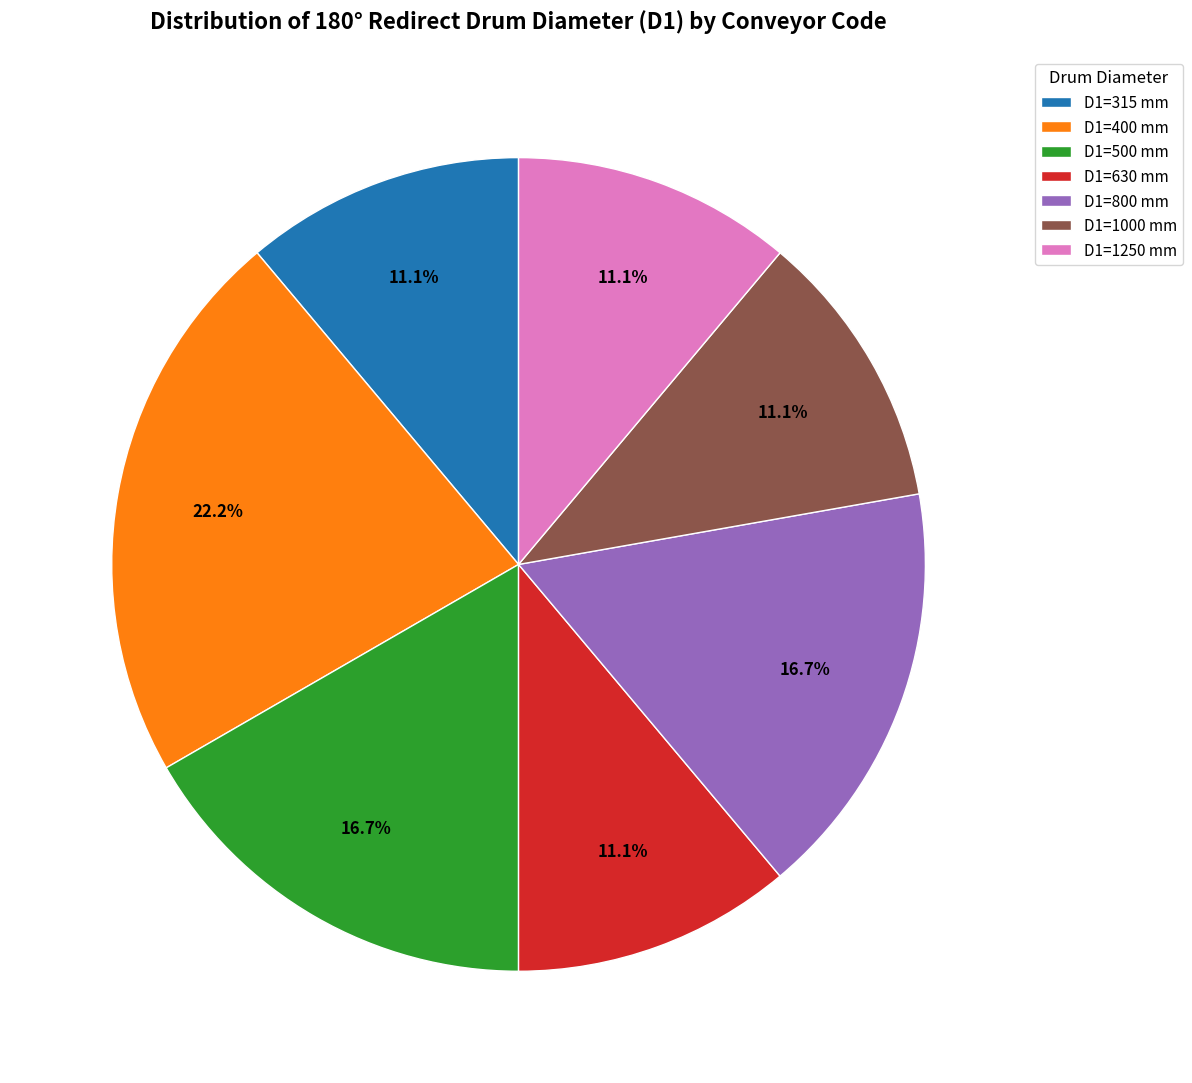

Which category has the biggest portion of the pie?

D1=400 mm